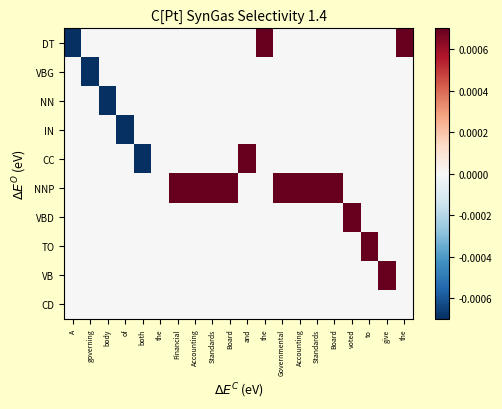

At how many categories does at least one series exceed 0?

14